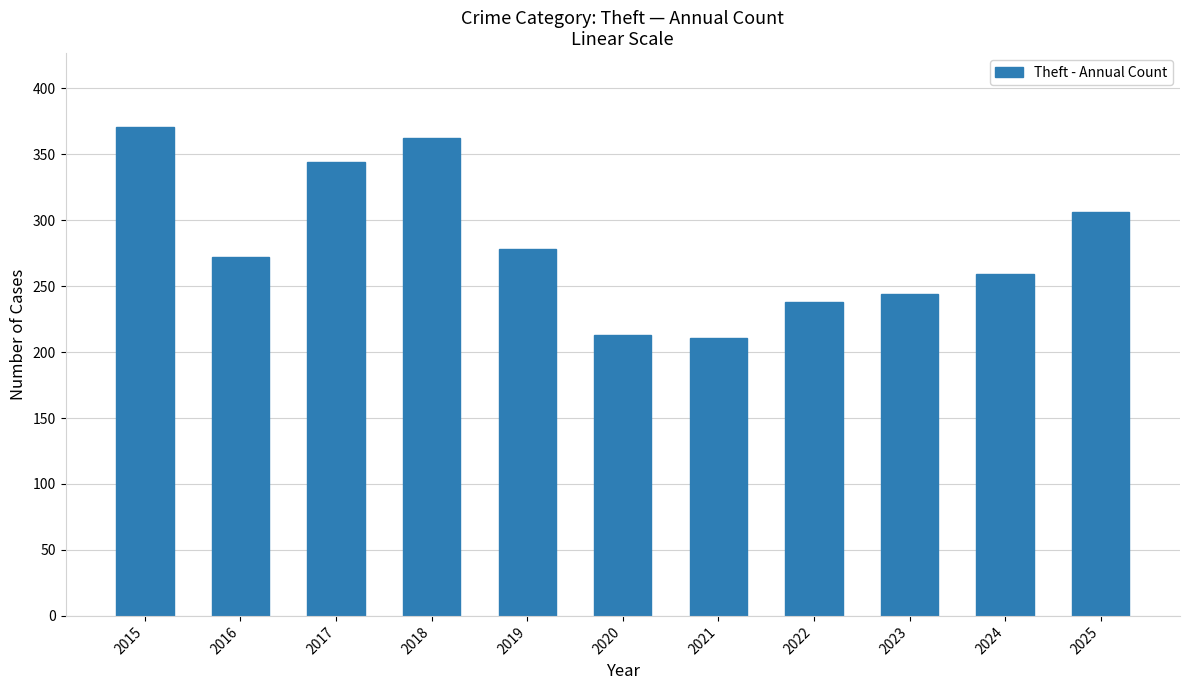

What is the maximum value shown in the chart?

371